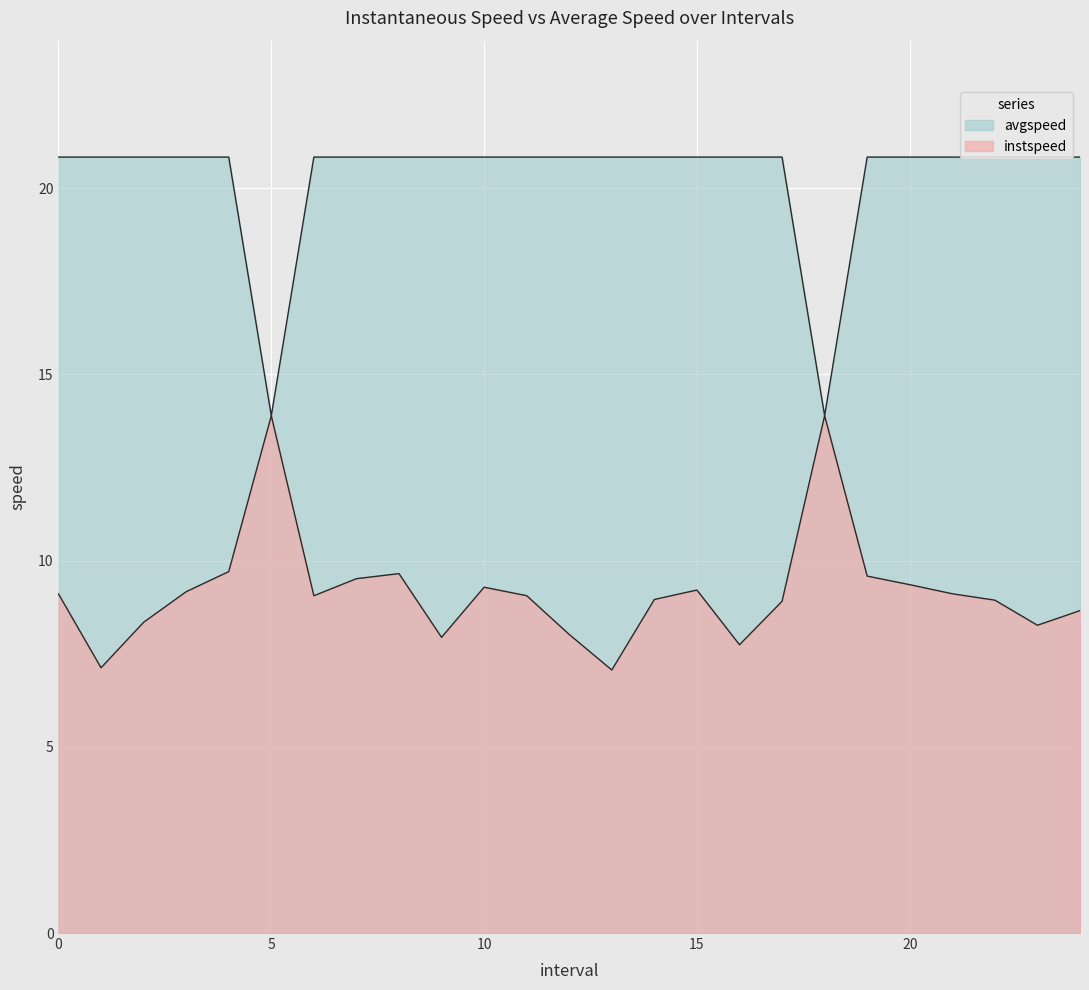

Reading left to right, list all the values displayed in this chart.

instspeed: 0.0=9.1	1.0=7.1	2.0=8.3	3.0=9.2	4.0=9.7	5.0=13.9	6.0=9.1	7.0=9.5	8.0=9.7	9.0=7.9	10.0=9.3	11.0=9.1	12.0=8.0	13.0=7.1	14.0=9.0	15.0=9.2	16.0=7.7	17.0=8.9	18.0=13.9	19.0=9.6	20.0=9.4	21.0=9.1	22.0=8.9	23.0=8.3	24.0=8.7
avgspeed: 0.0=20.8	1.0=20.8	2.0=20.8	3.0=20.8	4.0=20.8	5.0=13.9	6.0=20.8	7.0=20.8	8.0=20.8	9.0=20.8	10.0=20.8	11.0=20.8	12.0=20.8	13.0=20.8	14.0=20.8	15.0=20.8	16.0=20.8	17.0=20.8	18.0=13.9	19.0=20.8	20.0=20.8	21.0=20.8	22.0=20.8	23.0=20.8	24.0=20.8